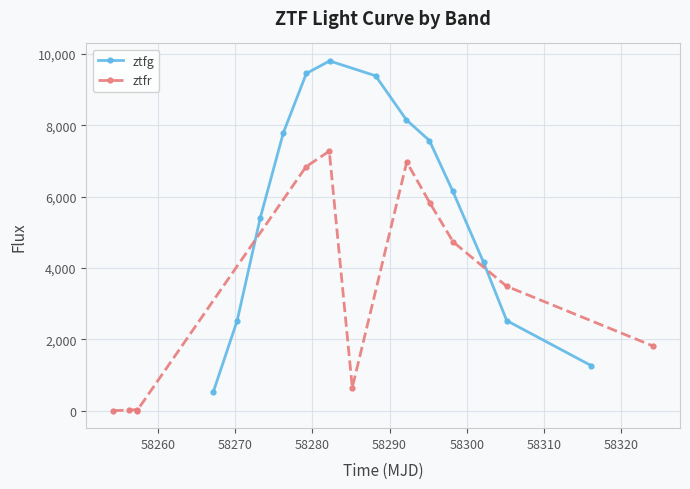

What is the difference between the maximum and minimum values?

9271.2